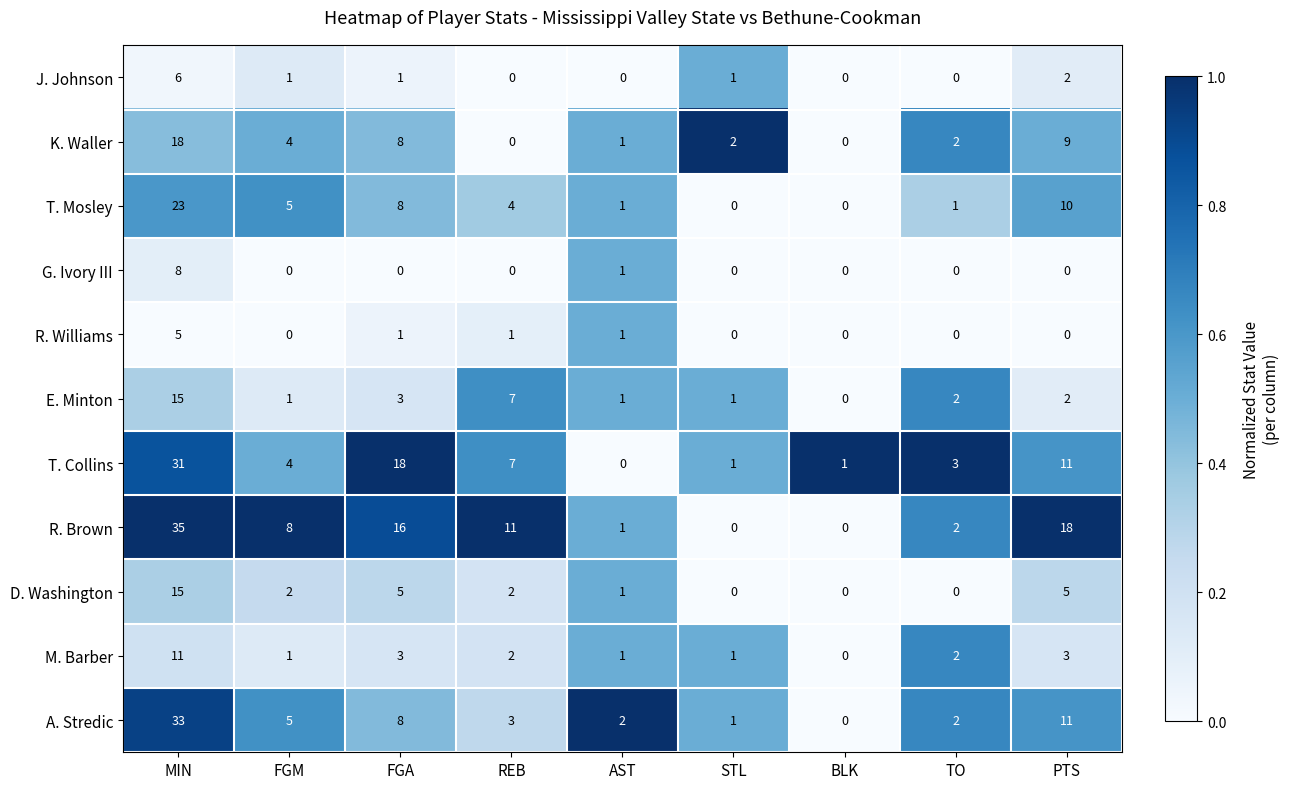

What is the difference between the second highest and minimum values in the T. Mosley series?

10